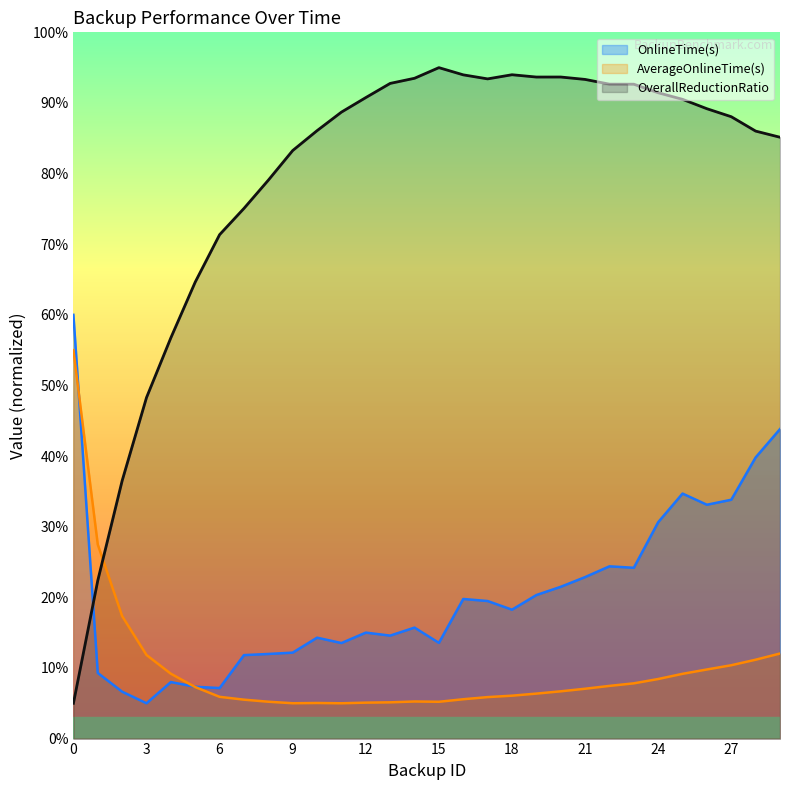

What are all the series names shown in the legend?

OnlineTime(s), AverageOnlineTime(s), OverallReductionRatio